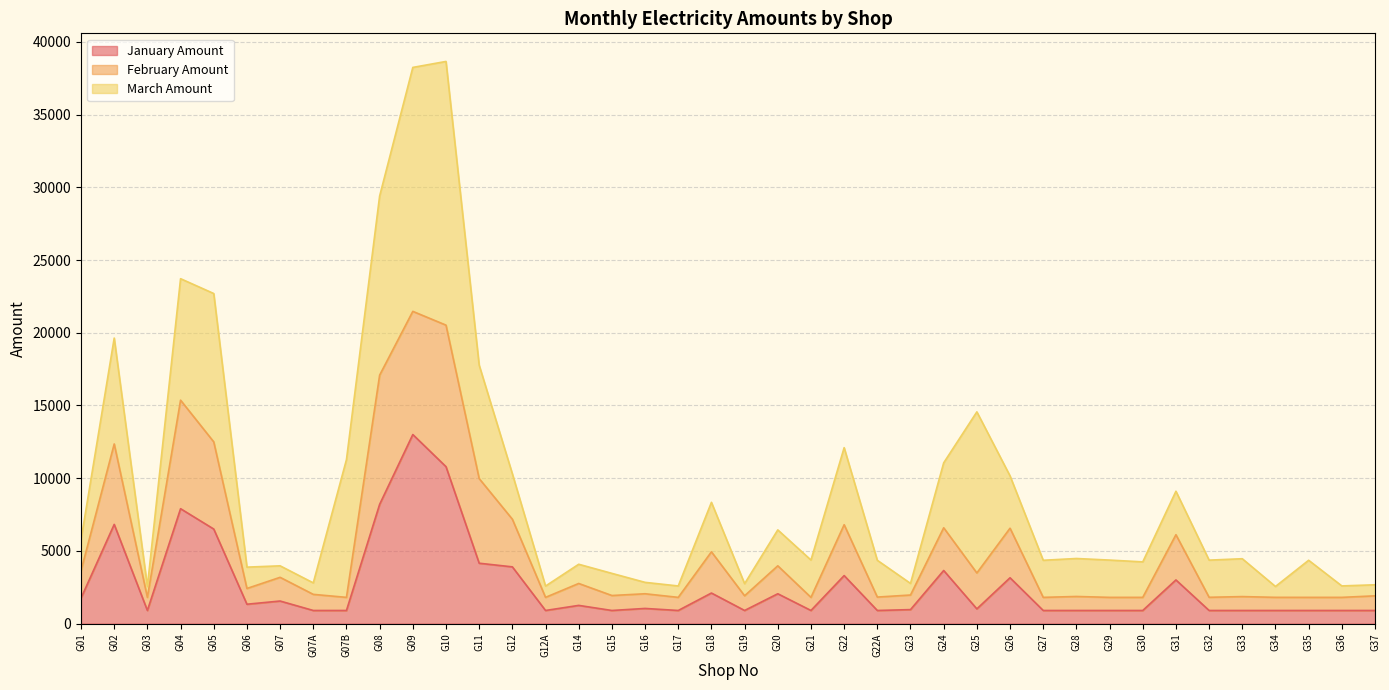

What is the total value across all series at G04?

23720